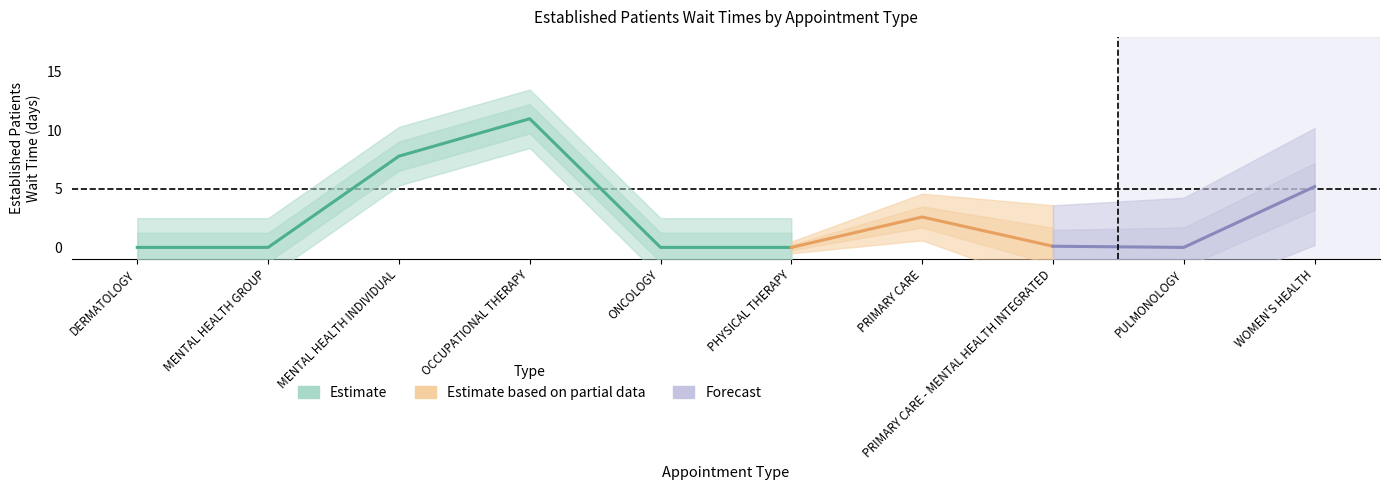

What is the difference between the maximum and second lowest values?

11.0